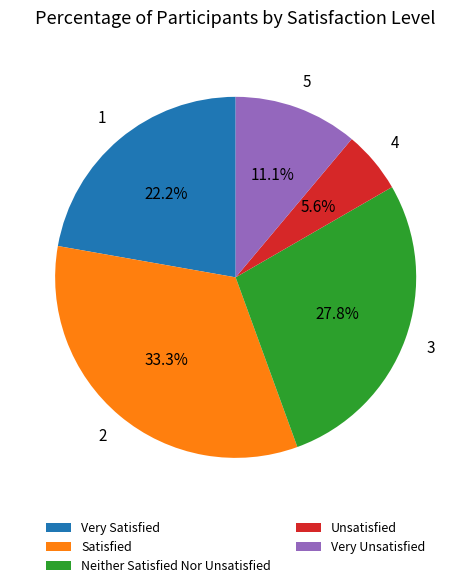

How many segments does this pie chart have?

5